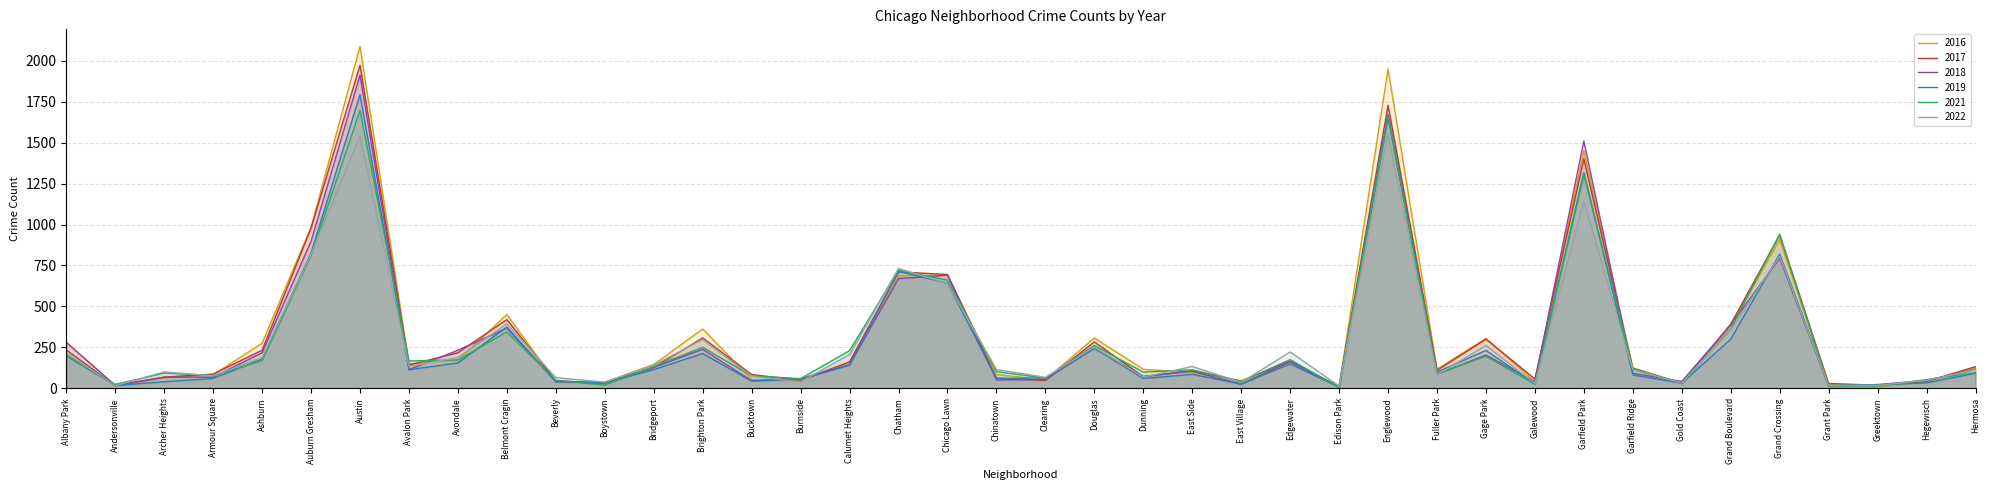

Which series ends up on top after the final intersection of 2022 and 2017?

2017